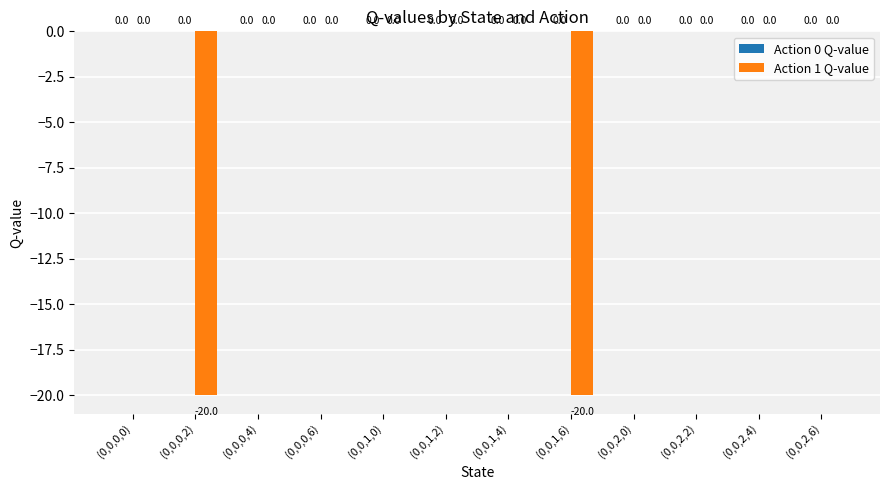

Are the bars horizontal?

No